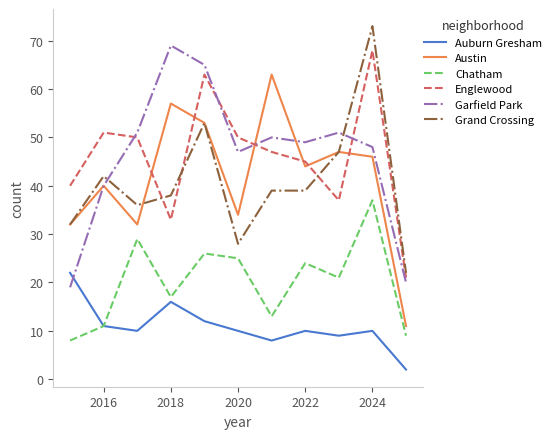

How many times do Garfield Park and Auburn Gresham cross each other?

1